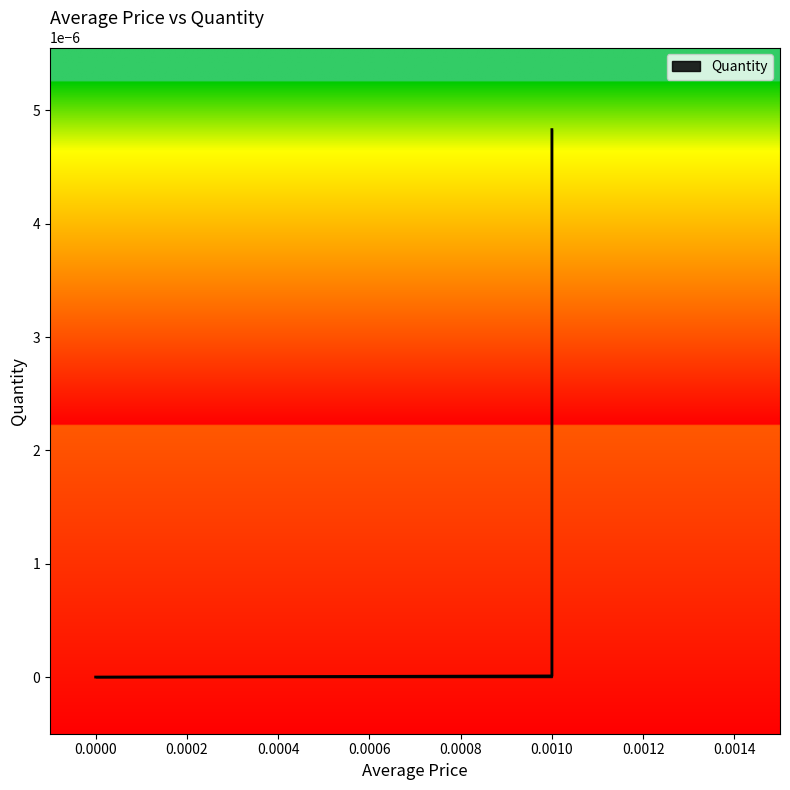

Does the chart display data point markers on the line(s)?

No